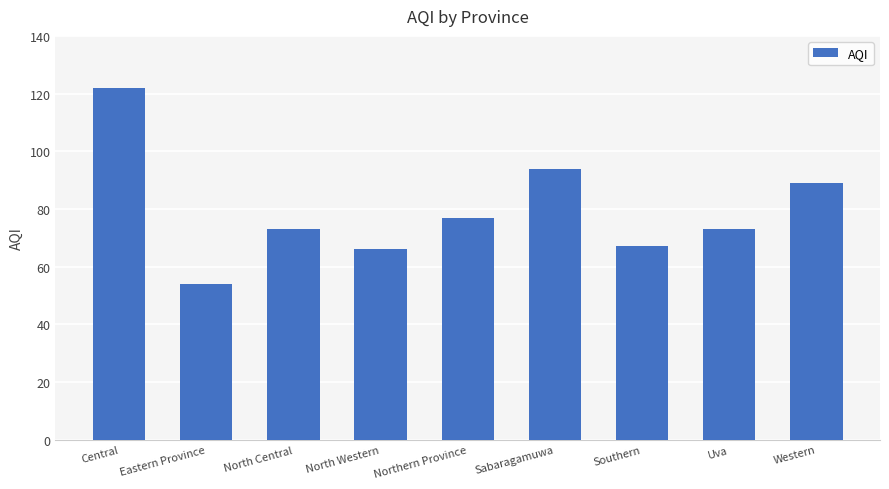

What is the value of the 9th bar from the left?

89